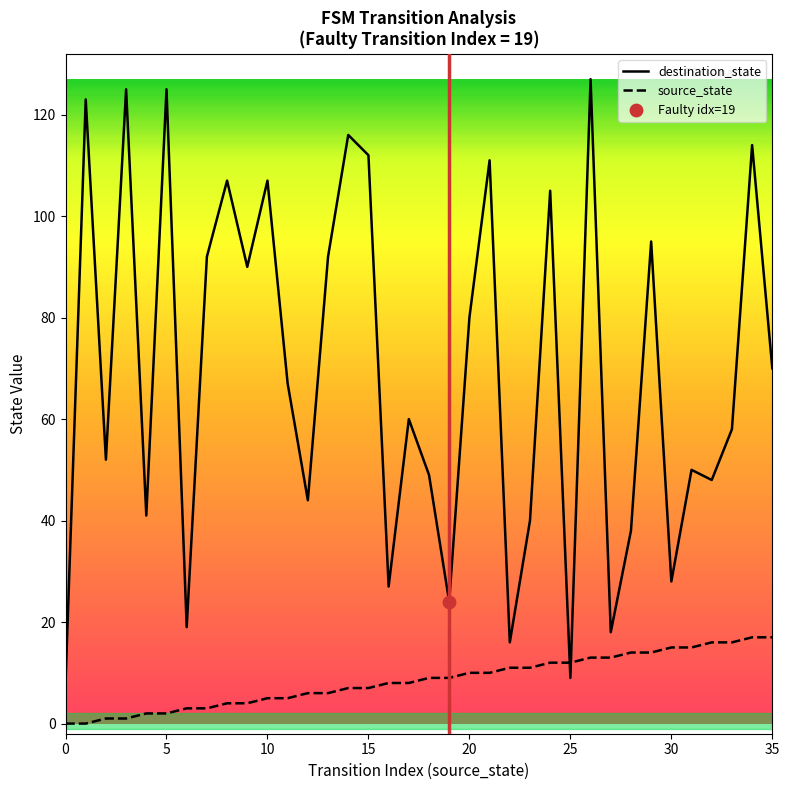

Is the value of destination_state at 10 greater than the value of source_state at 28?

Yes